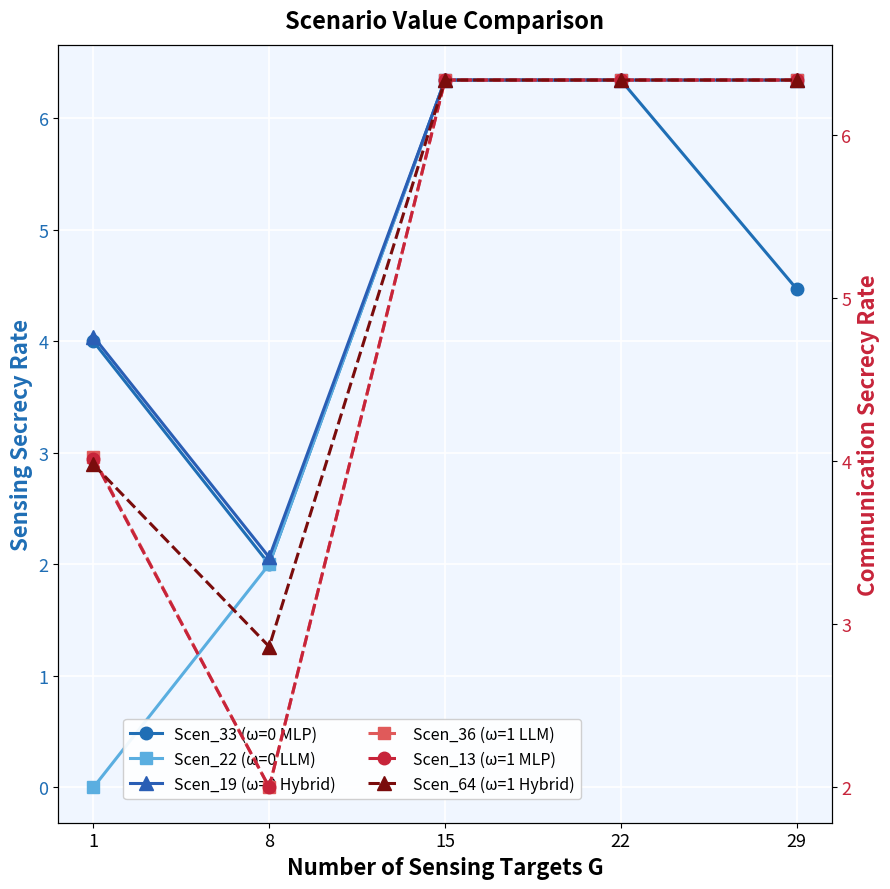

What is the approximate value of Scen_64 (ω=1 Hybrid) at 29?

6.3